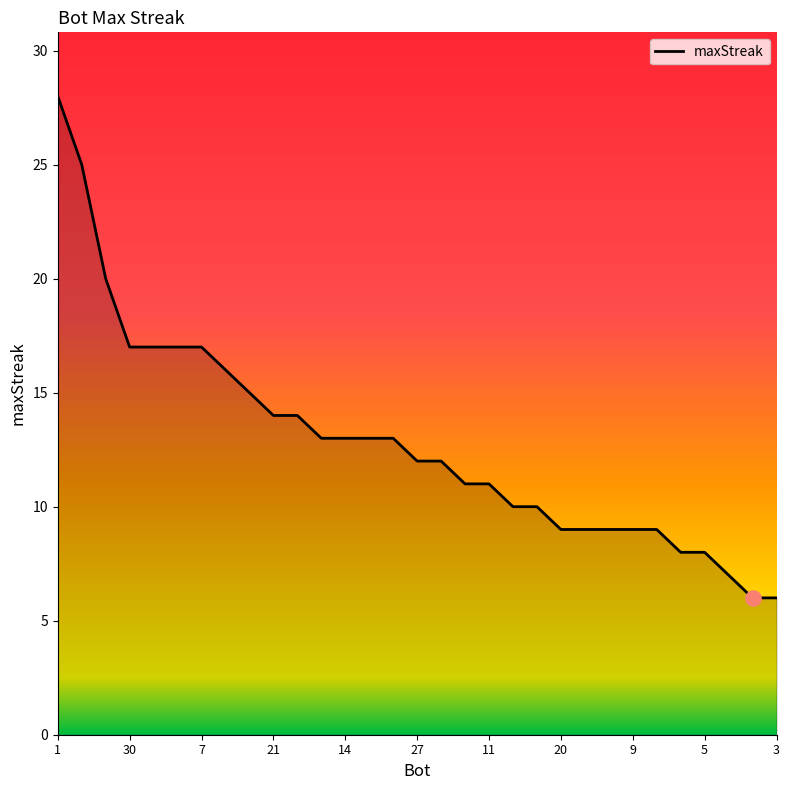

What is the maximum value shown in the chart?

28